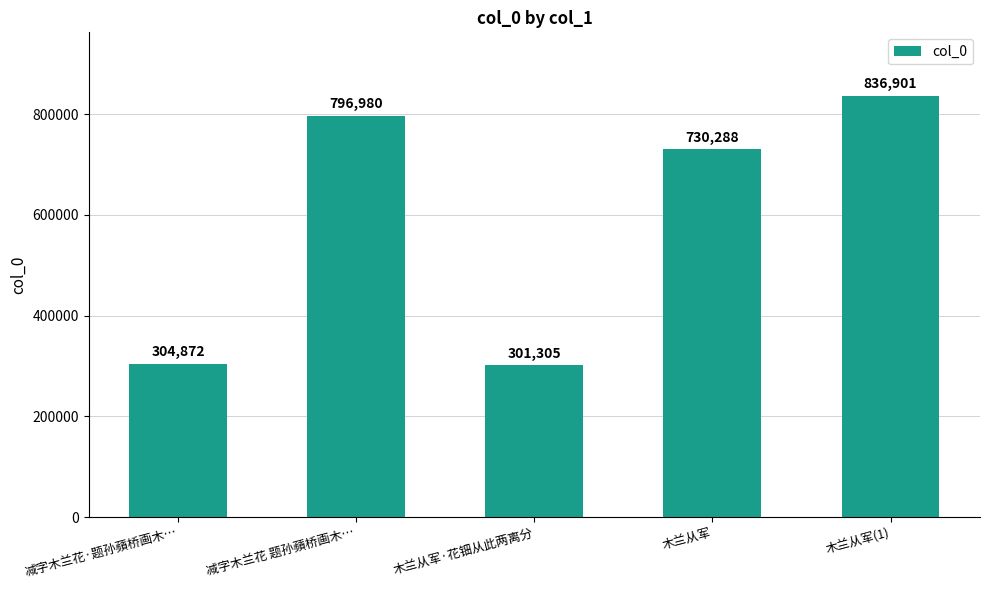

Reading right to left, list all the values displayed in this chart.

836901	730288	301305	796980	304872